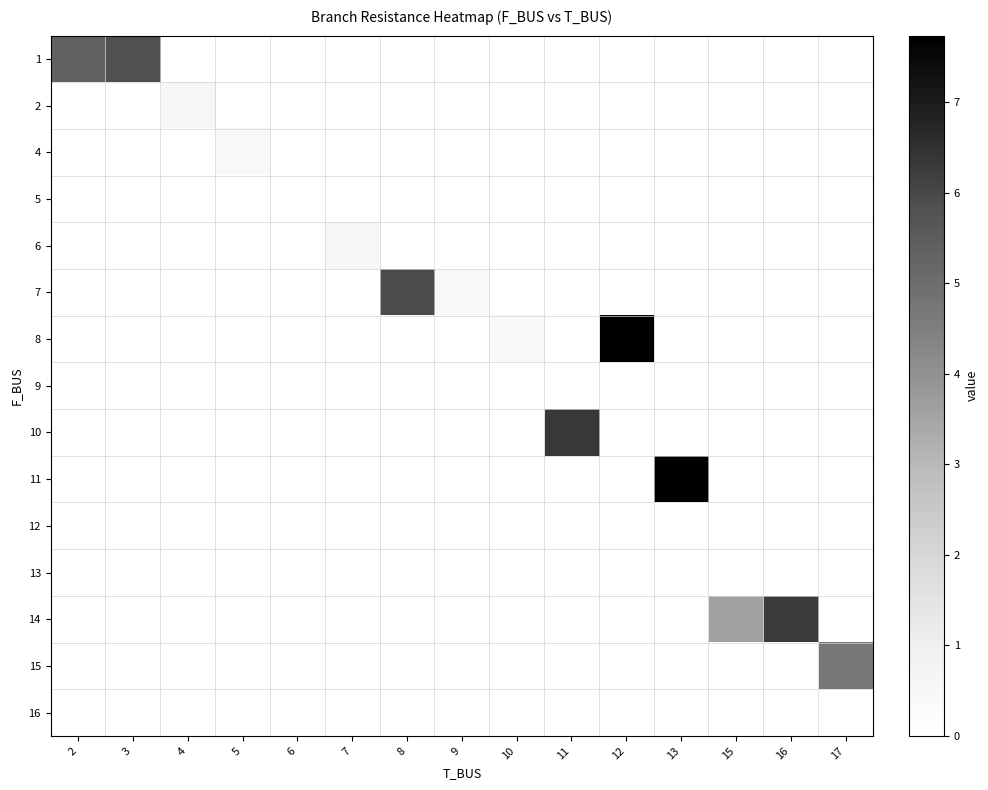

Which has a higher value, 4 or 17?

17